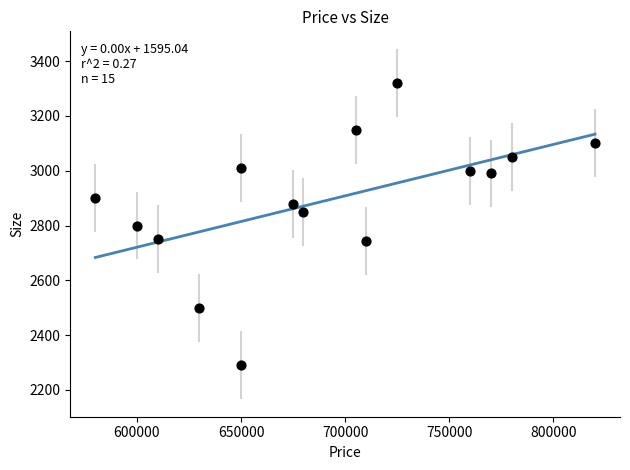

What is the range of Y values (max minus min)?

1031